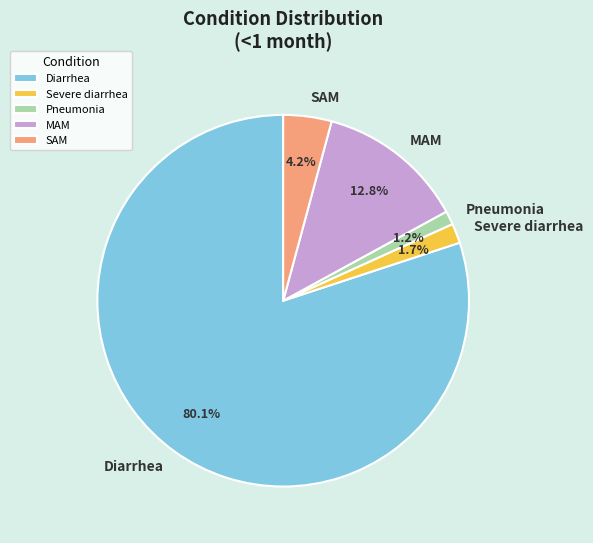

To the nearest percent, what is the combined percentage of Severe diarrhea and Pneumonia?

3%